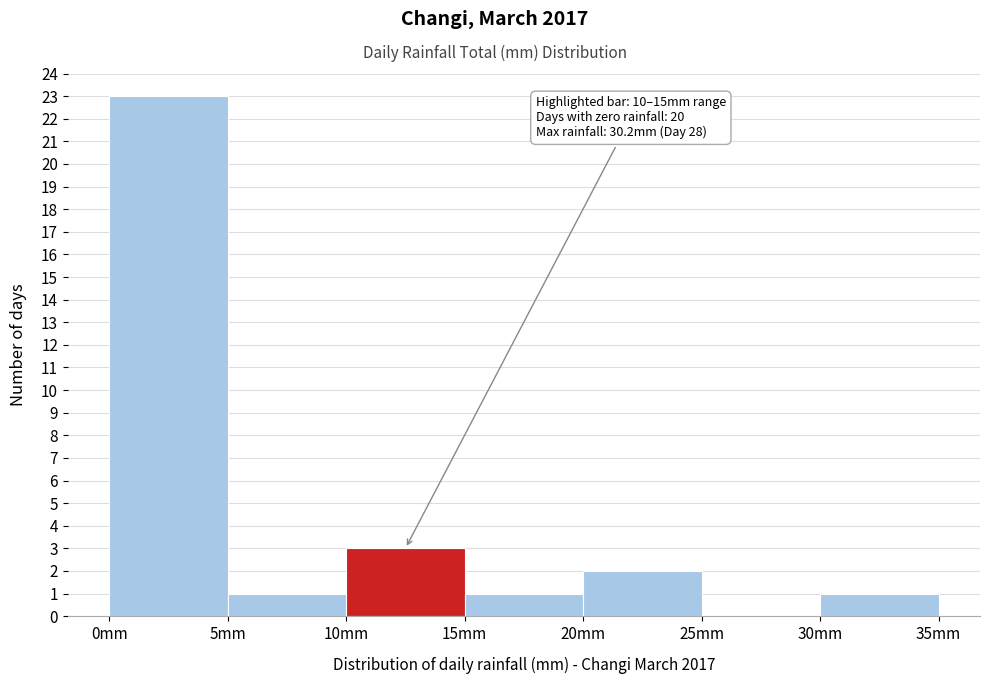

Which range on the x-axis has the tallest bar?

0 to 5